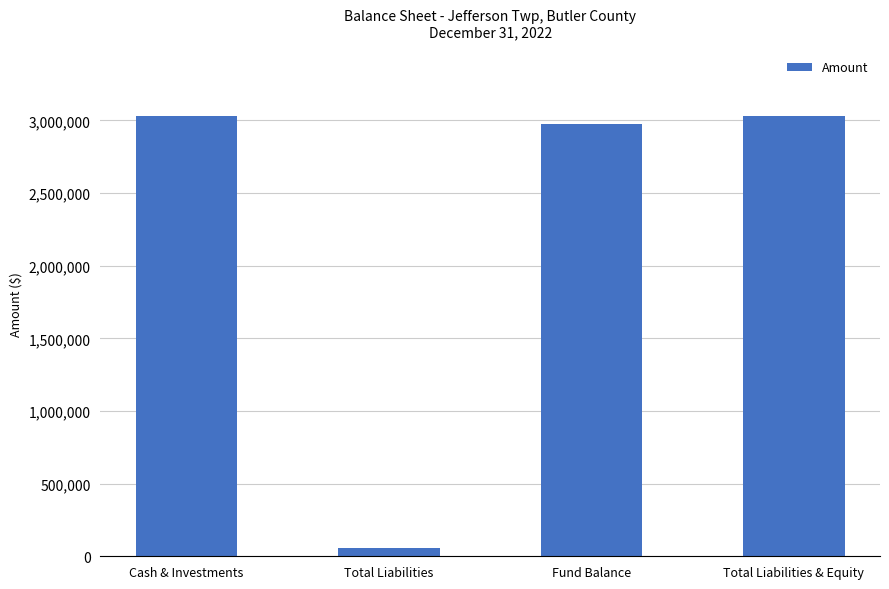

The chart shows a value of 4958831 at Cash & Investments. True or false?

False